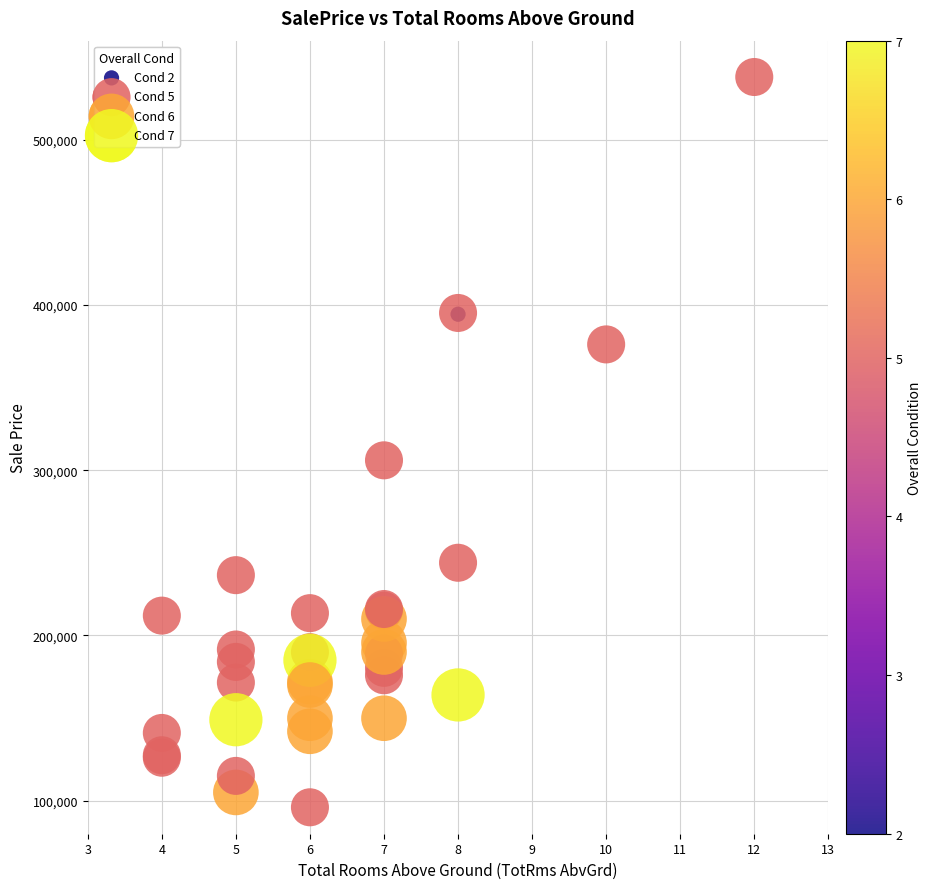

What Y value in the scatter plot is closest to 317000?

306000